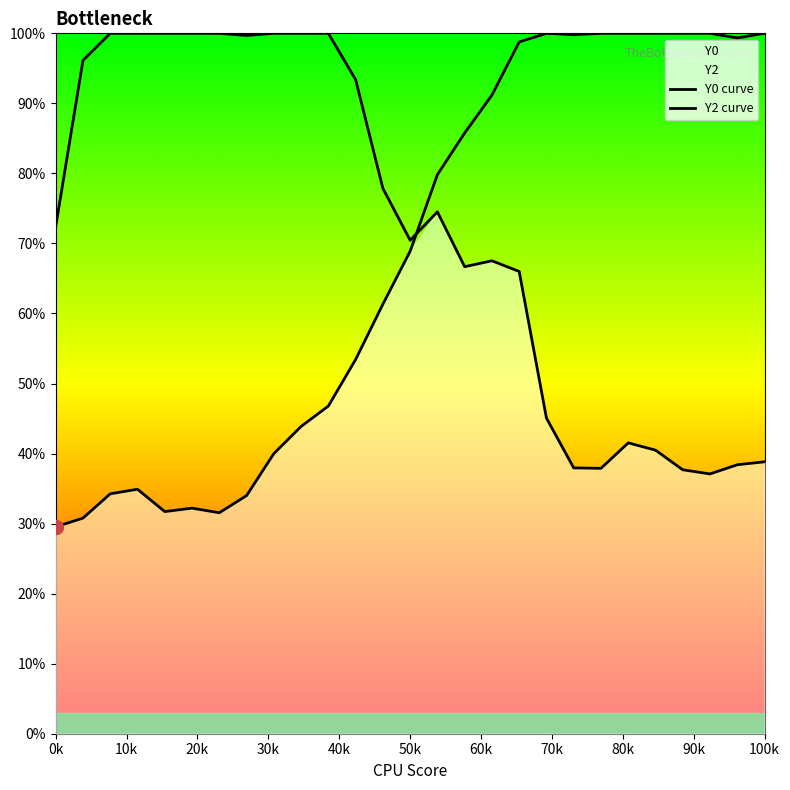

How many intersections are there between Y2 curve and Y0 curve?

1